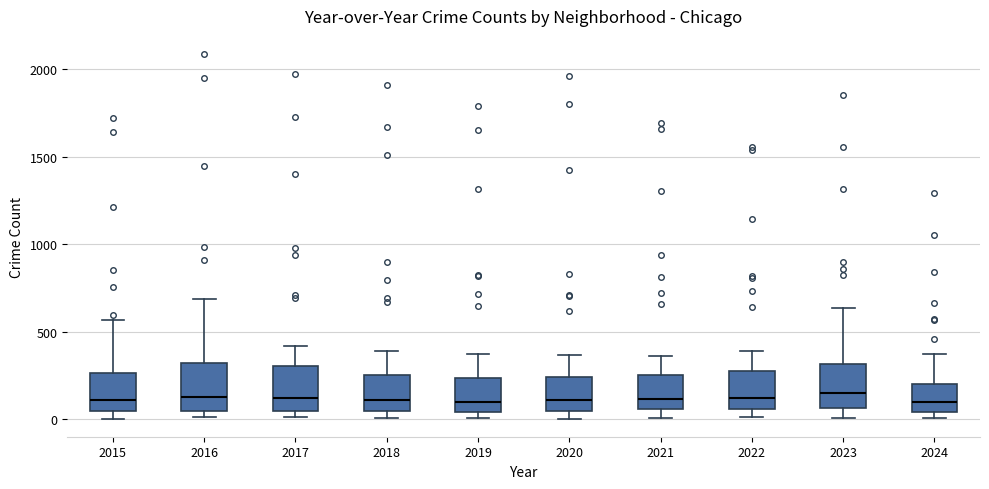

Reading left to right, read every box against the y-axis: the position of its median line, the range the box covers, and the ends of its whiskers. The values are not printed on the chart, so give them approximately, as read against the axis.

2015: median 100, box 50 to 250, whiskers 0 to 550
2016: median 150, box 50 to 300, whiskers 0 to 700
2017: median 100, box 50 to 300, whiskers 0 to 400
2018: median 100, box 50 to 250, whiskers 0 to 400
2019: median 100, box 50 to 250, whiskers 0 to 400
2020: median 100, box 50 to 250, whiskers 0 to 350
2021: median 100, box 50 to 250, whiskers 0 to 350
2022: median 100, box 50 to 250, whiskers 0 to 400
2023: median 150, box 50 to 300, whiskers 0 to 650
2024: median 100, box 50 to 200, whiskers 0 to 350